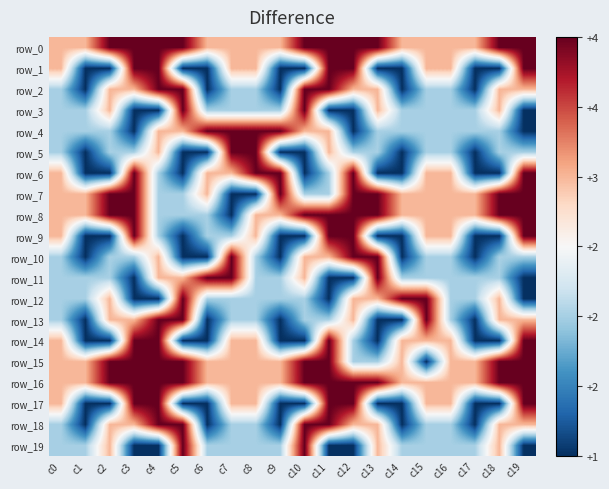

Where does the row_4 series first go above 0?

c4